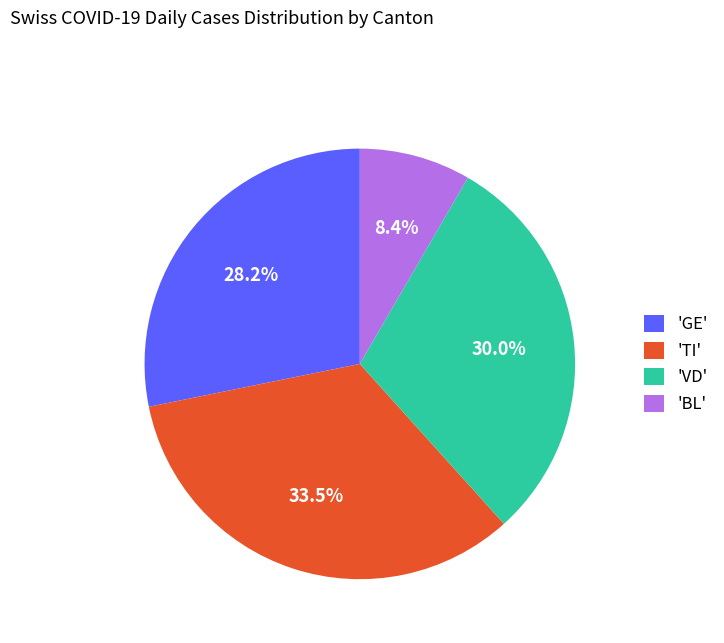

Which slice is the smallest?

'BL'